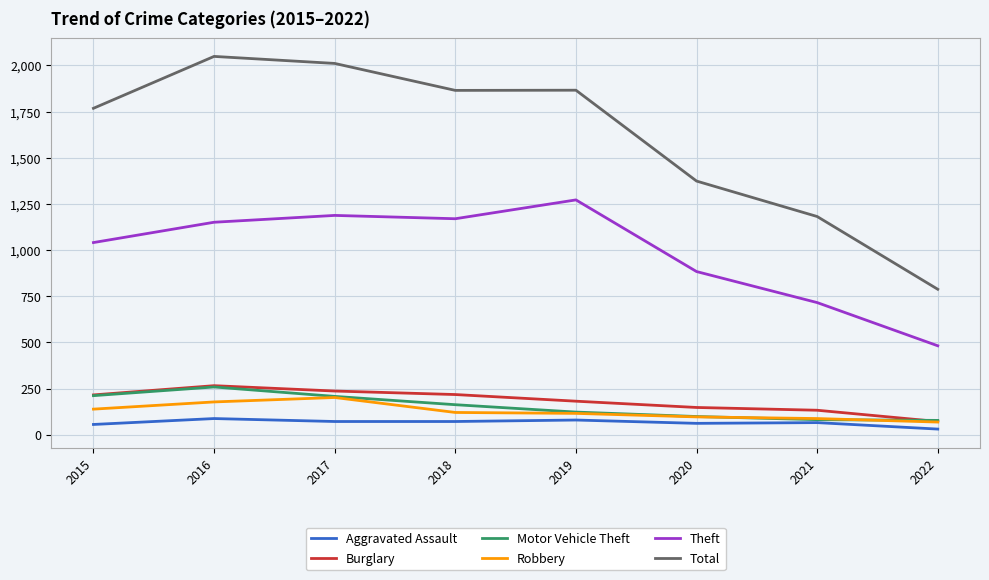

True or false: Robbery and Total cross at least once.

False